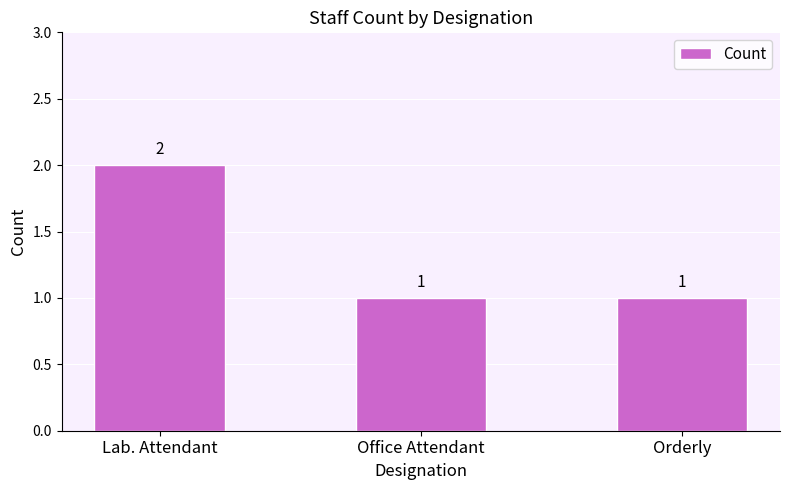

Are the bars horizontal?

No